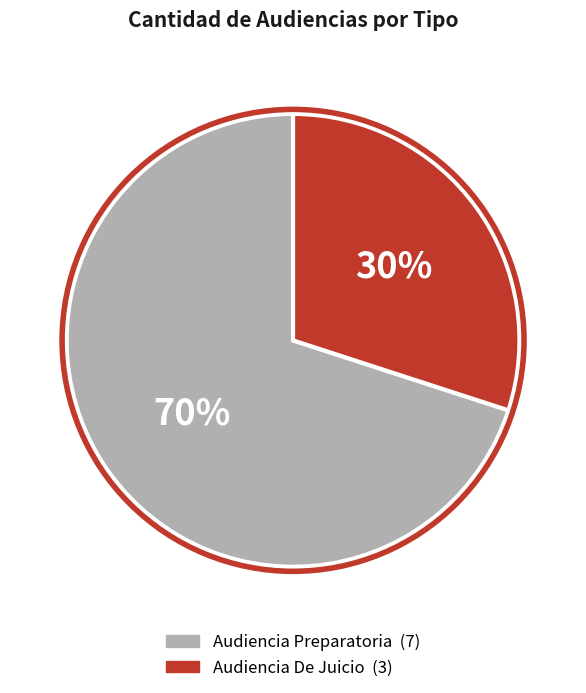

True or false: Audiencia De Juicio accounts for 30% of the total.

True